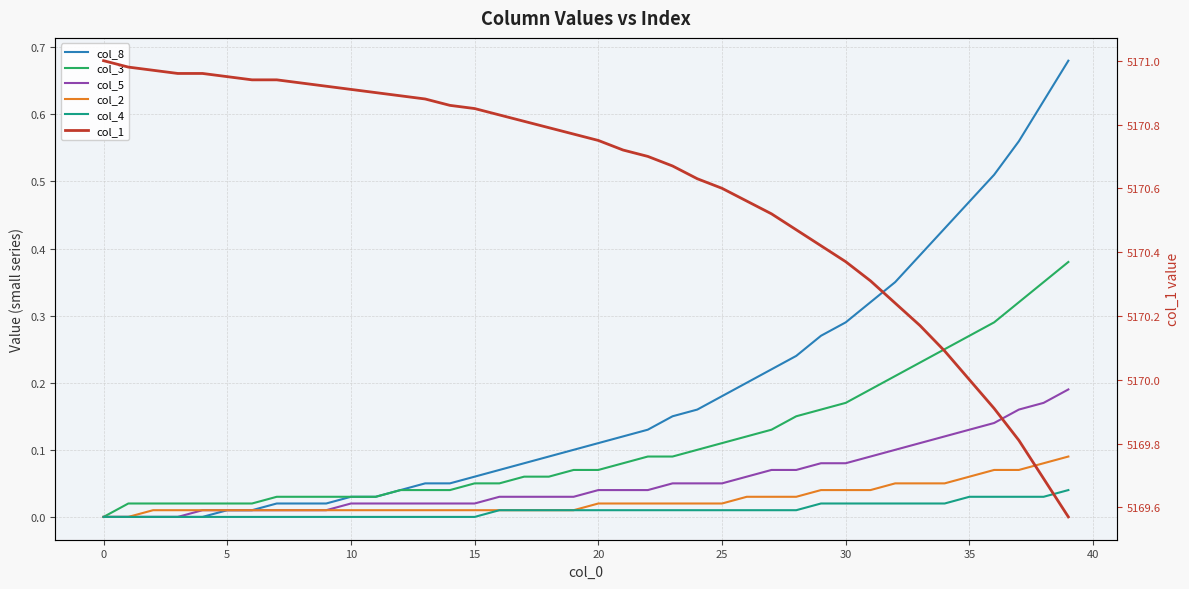

How many data points does each series have?

40